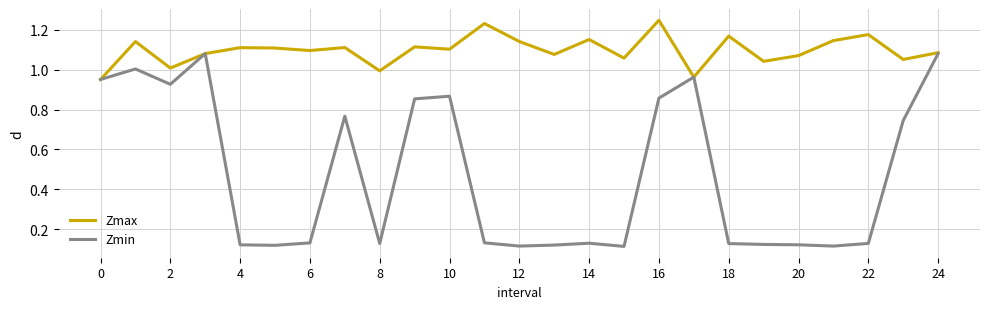

At how many categories does at least one series exceed 0?

25